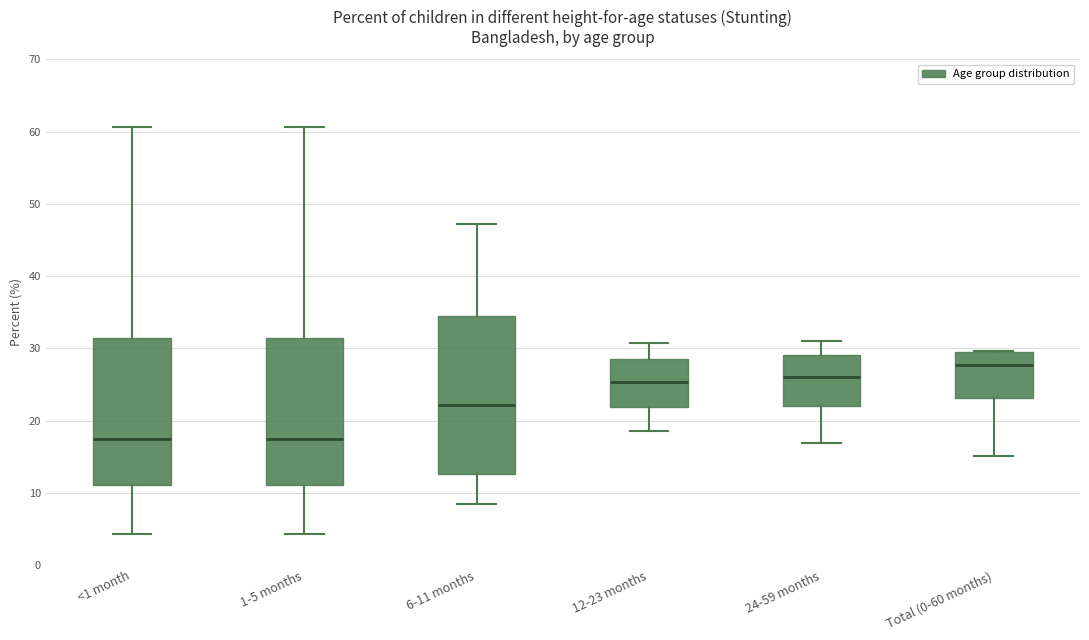

Reading left to right, transcribe this box plot: for each box, give where its median line is, the range the box spans, and where its two whiskers end, as read against the y-axis. The values are not printed on the chart, so give them approximately, as read against the axis.

<1 month: median 17, box 11 to 31, whiskers 4 to 61
1-5 months: median 17, box 11 to 31, whiskers 4 to 61
6-11 months: median 22, box 13 to 34, whiskers 8 to 47
12-23 months: median 25, box 22 to 28, whiskers 19 to 31
24-59 months: median 26, box 22 to 29, whiskers 17 to 31
Total (0-60 months): median 28, box 23 to 29, whiskers 15 to 30